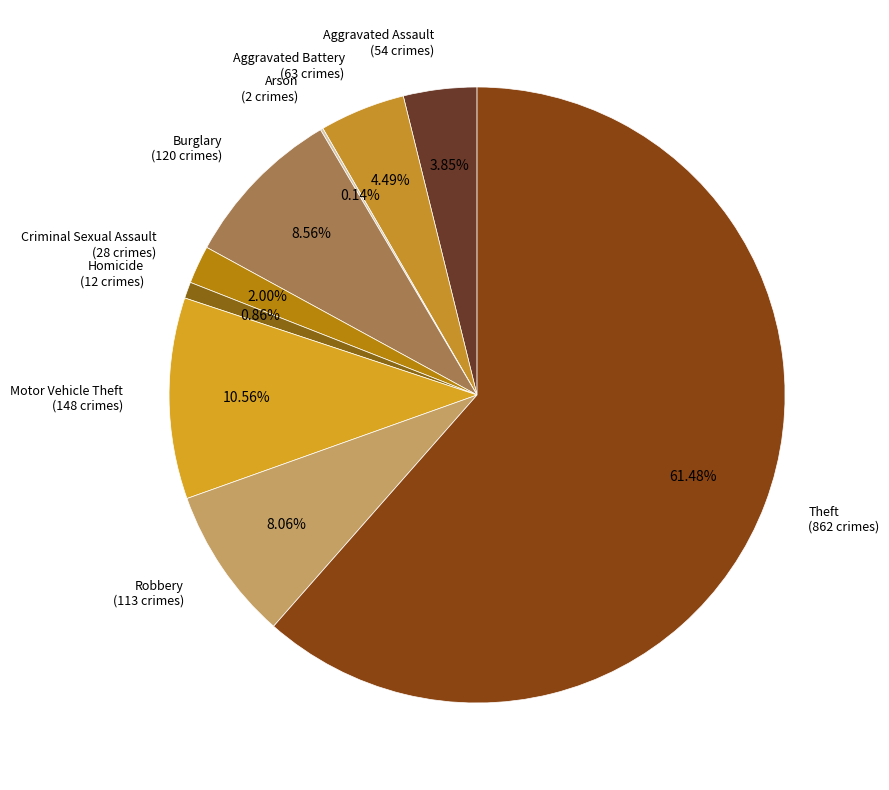

Is there a majority slice in this chart?

Yes